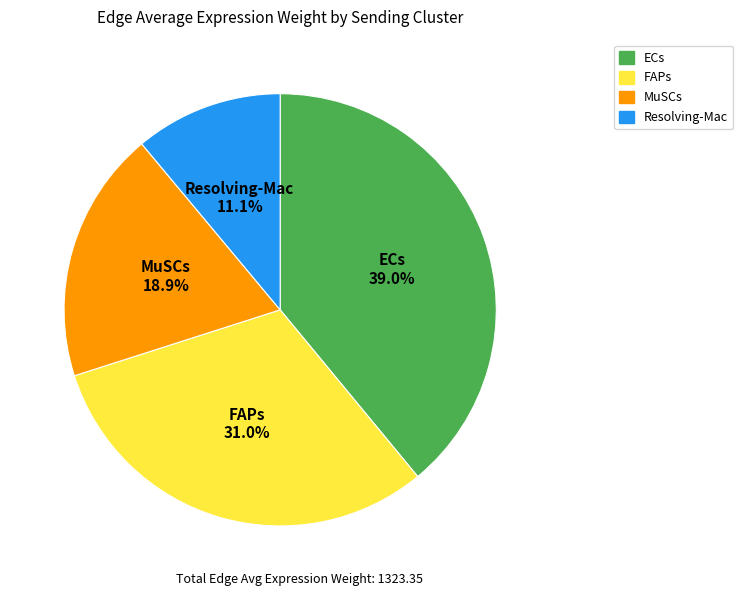

Which slice is the largest?

ECs